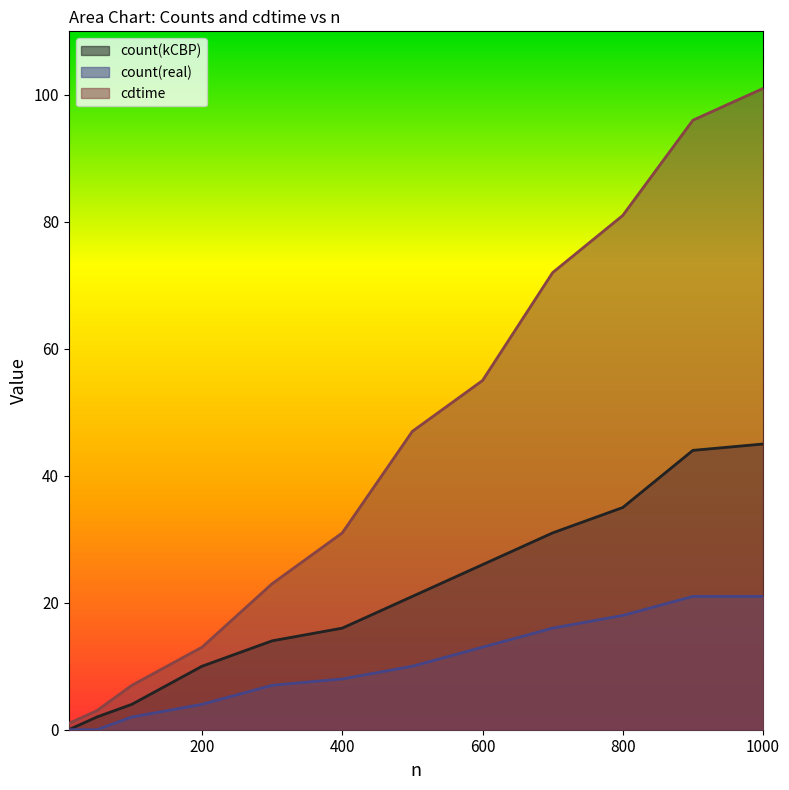

True or false: count(real) and cdtime intersect in this chart.

False